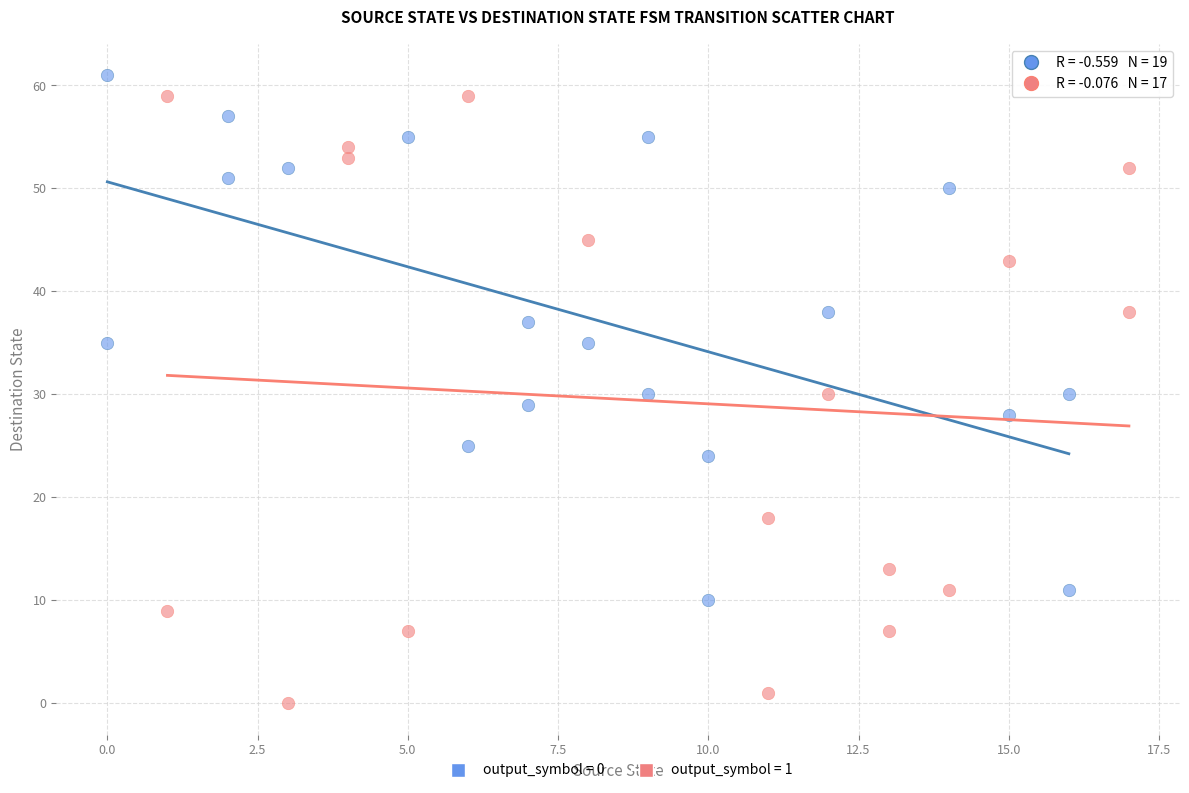

Which series has the widest spread of Y values?

output_symbol = 1